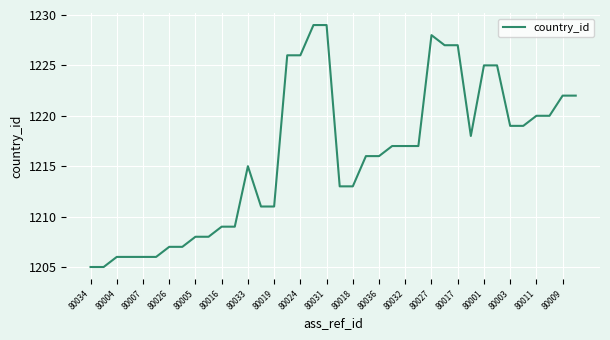

What is the greatest value displayed?

1229